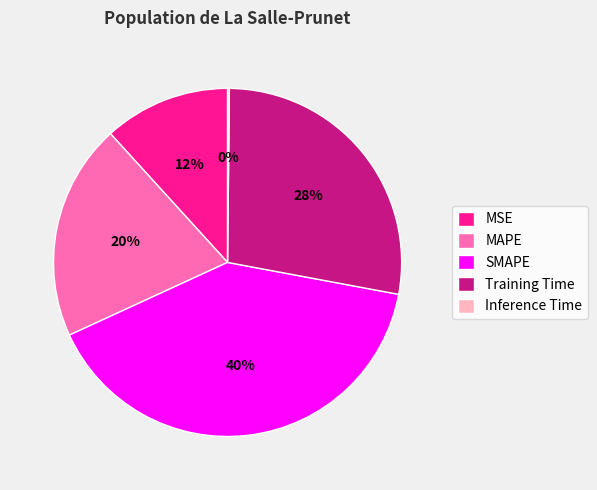

To the nearest percent, what is the average slice percentage?

20%